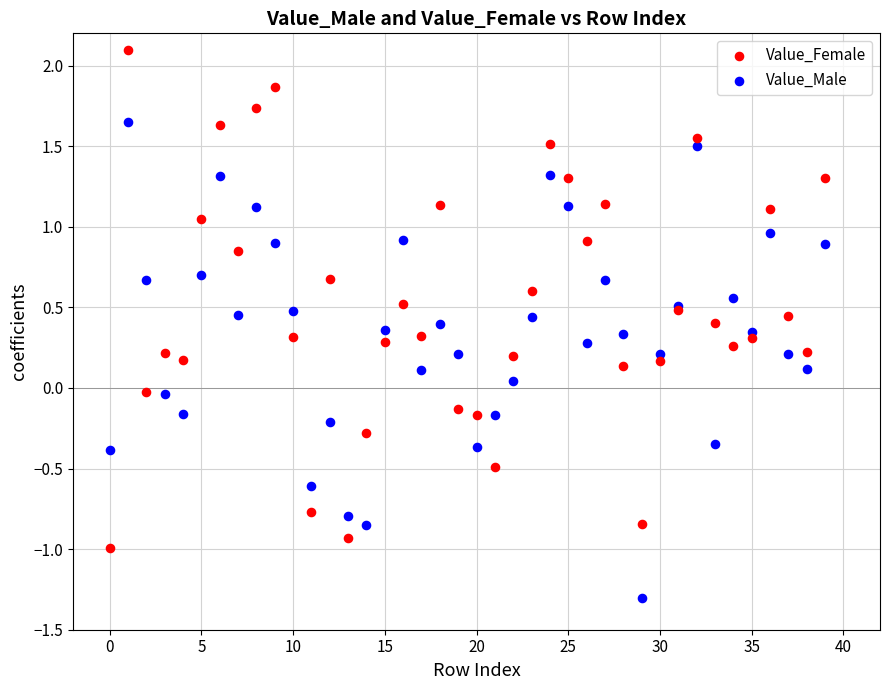

Which series has the largest Y range (max minus min)?

Value_Female